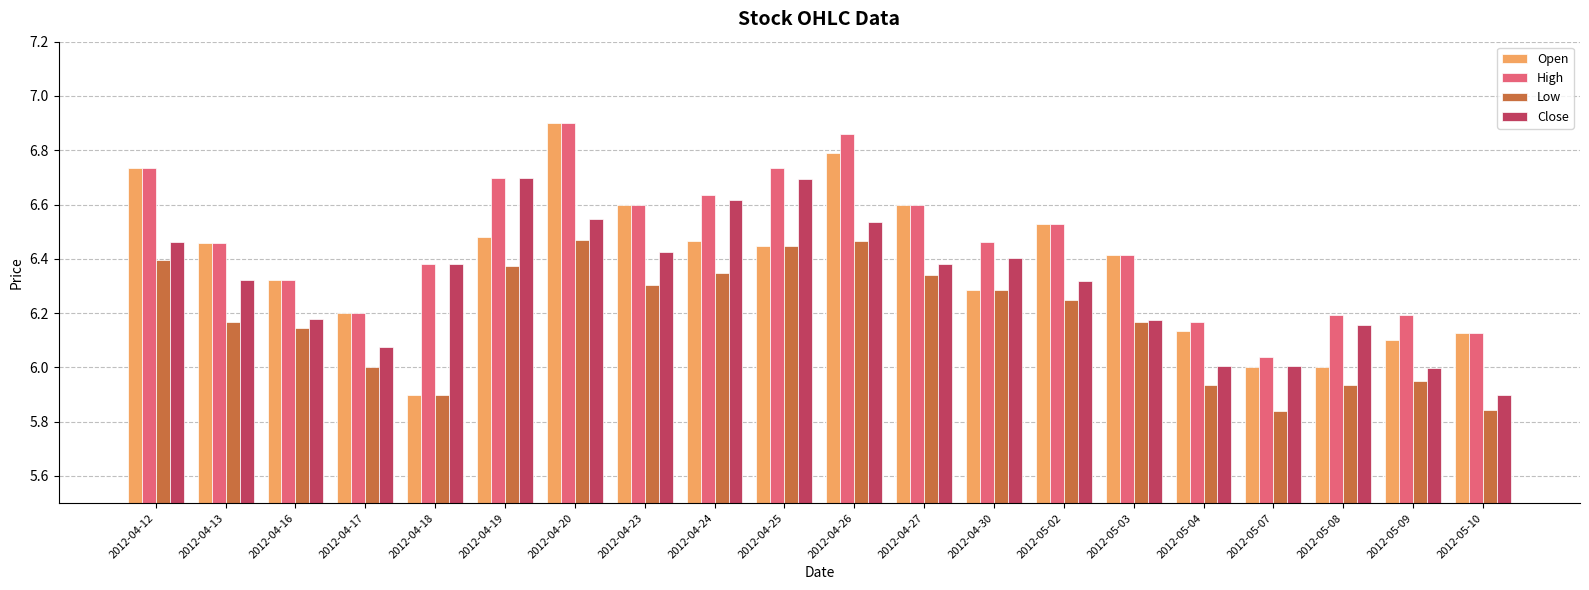

What is the difference between the highest and lowest values at 2012-05-08?

0.3